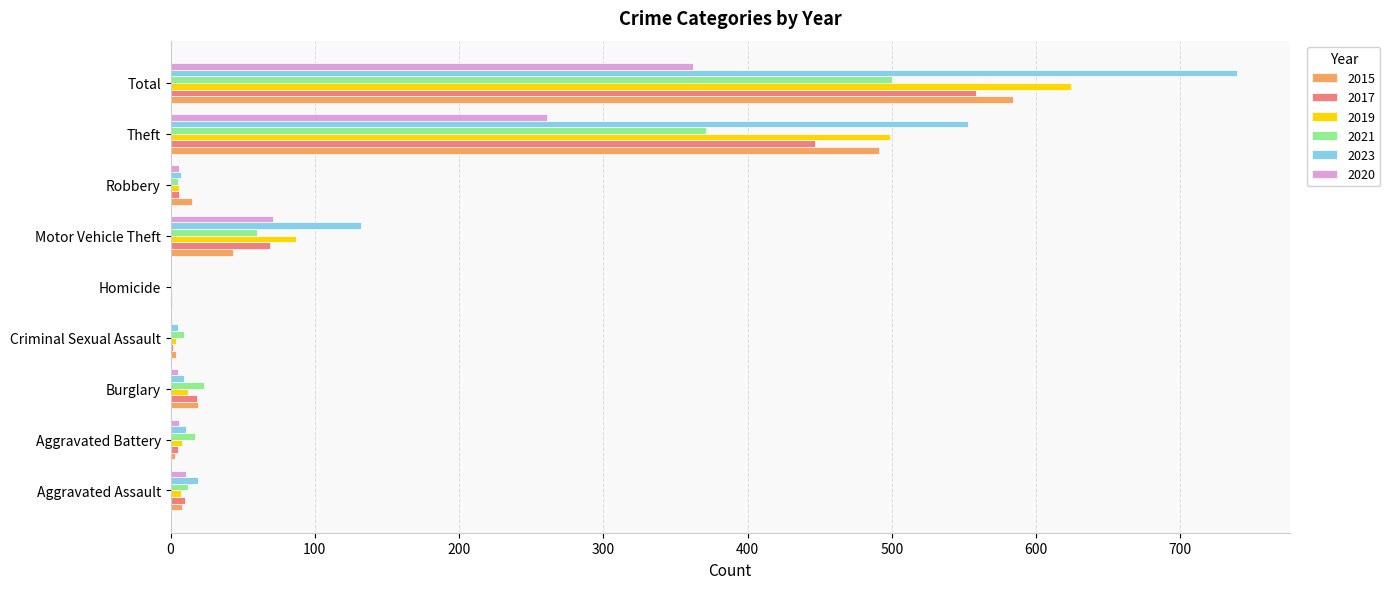

Which category has the highest value across all series?

Total